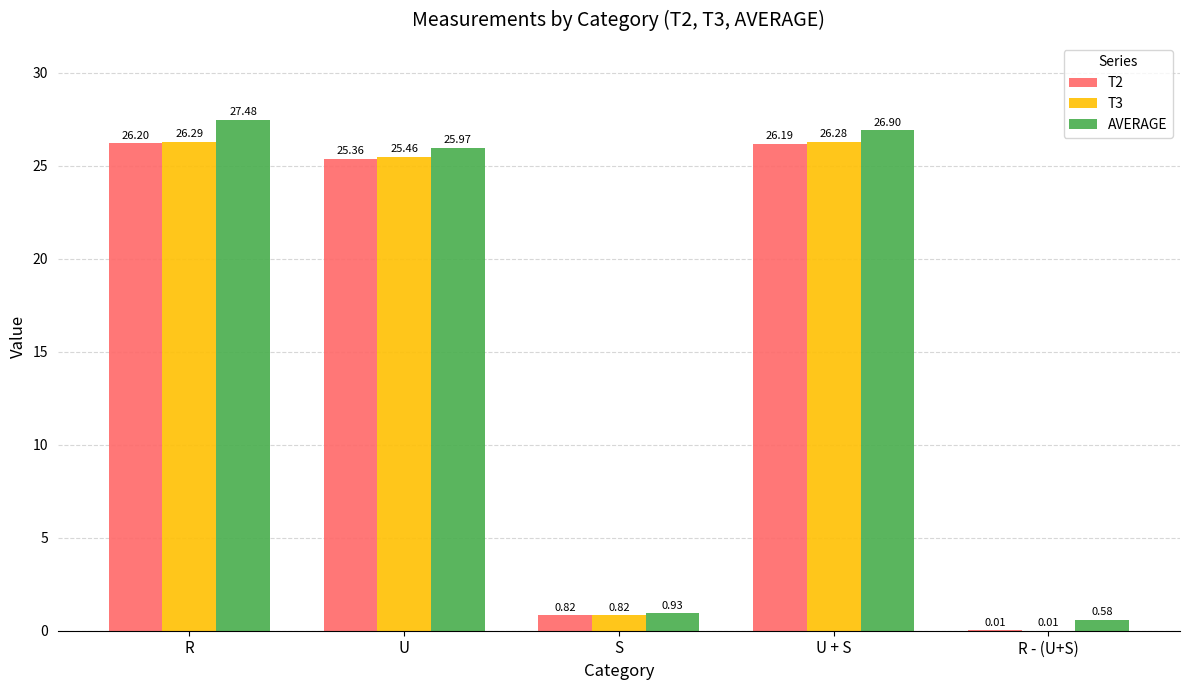

Where is AVERAGE nearest to the value 14?

U